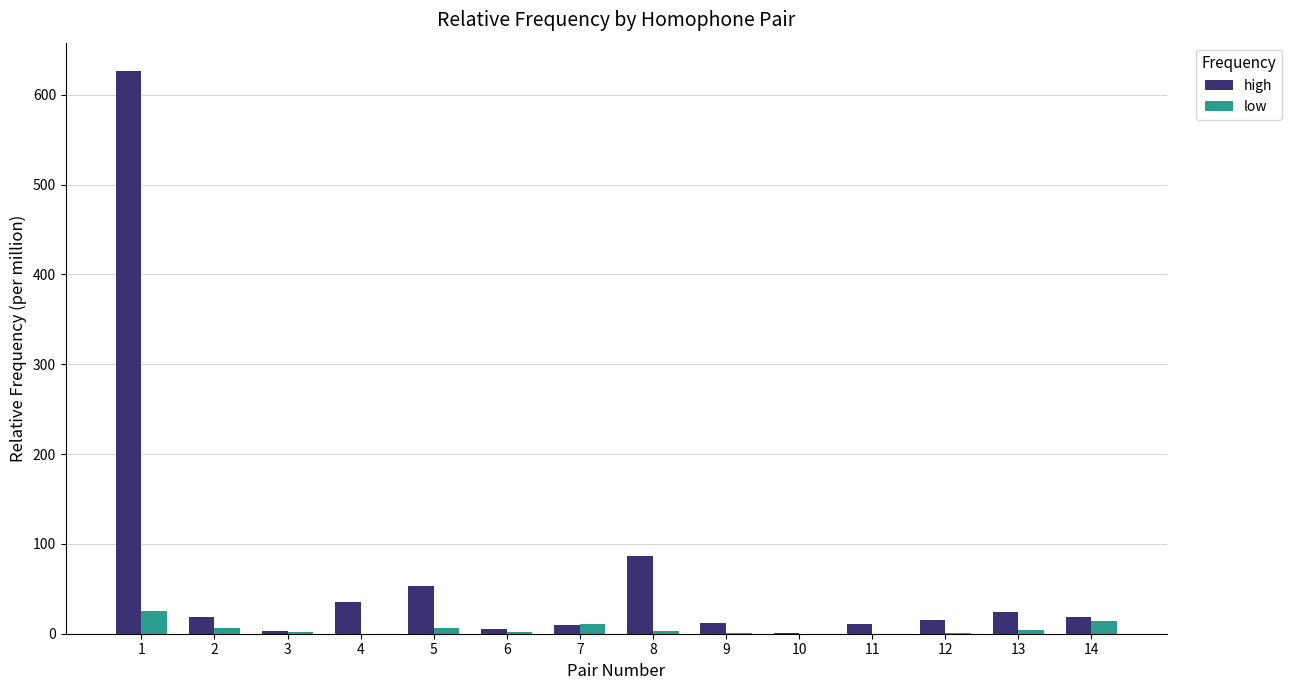

The low series shows 11.0 at 7. True or false?

True